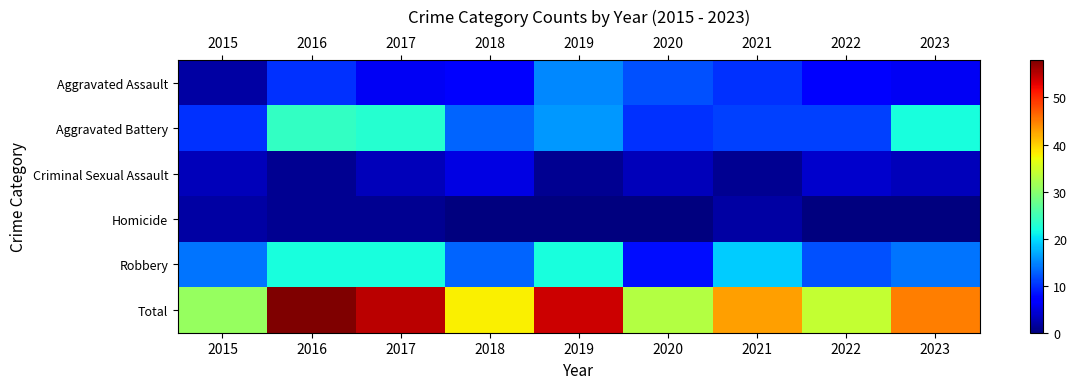

Between 2015 and 2020, which series saw the biggest shift?

Aggravated Assault